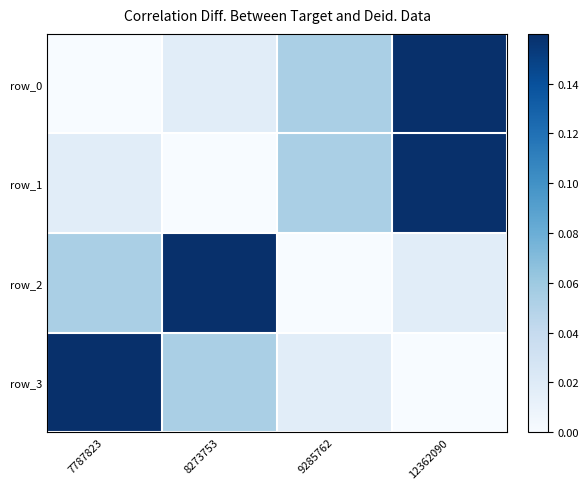

What is the difference between the row_2 values at 9285762 and 7787823?

0.1